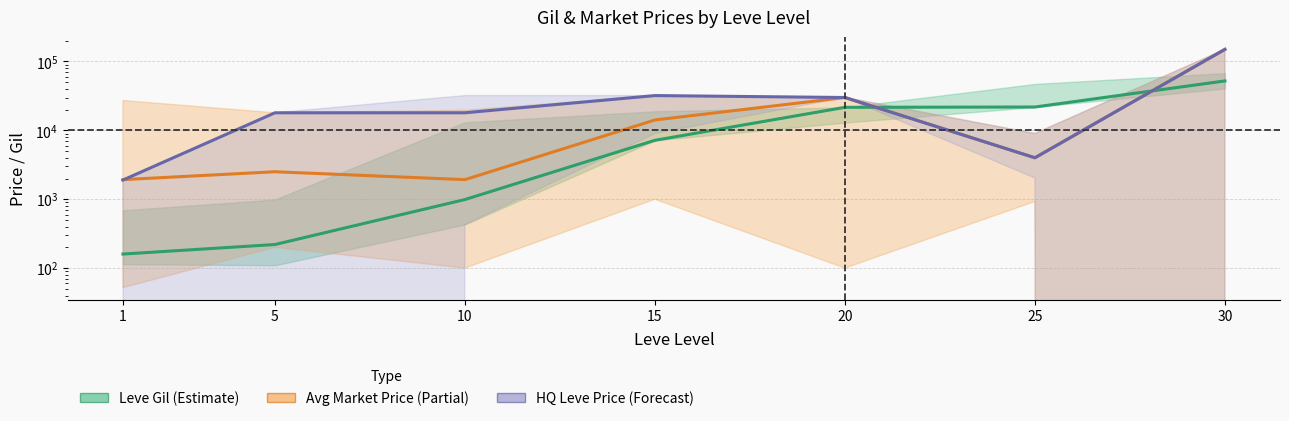

What is the approximate value of HQ Leve Price (Forecast) at 20, to the nearest 100?

30000